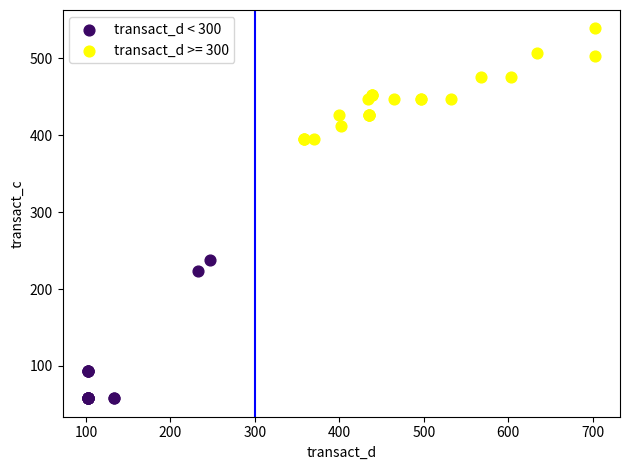

Which series has the largest Y range (max minus min)?

transact_d < 300